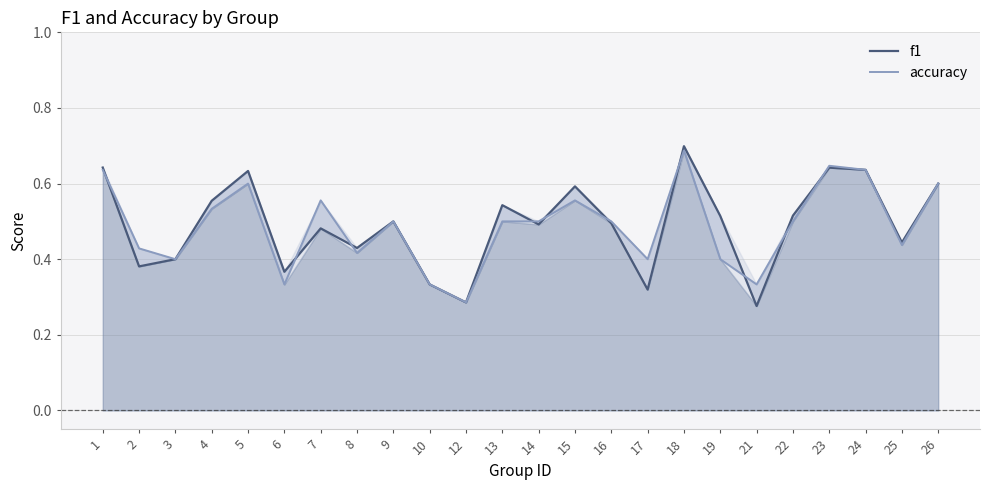

Read the f1 value at 15.

0.6